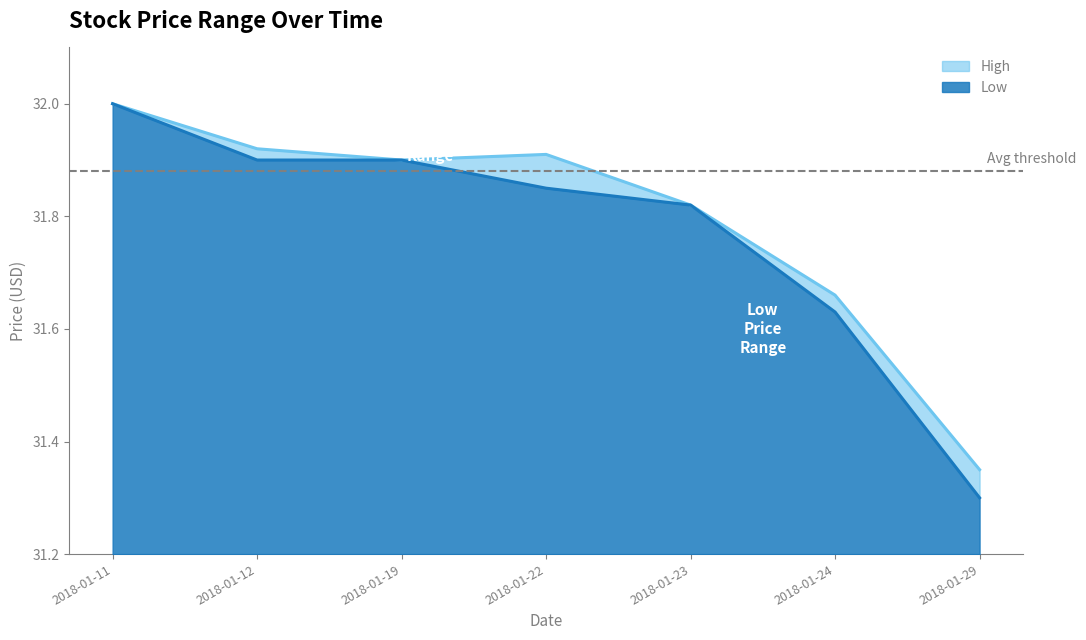

Reading left to right, transcribe all the data shown in this chart.

High: 32.0	31.9	31.9	31.9	31.8	31.7	31.4
Low: 32.0	31.9	31.9	31.9	31.8	31.6	31.3